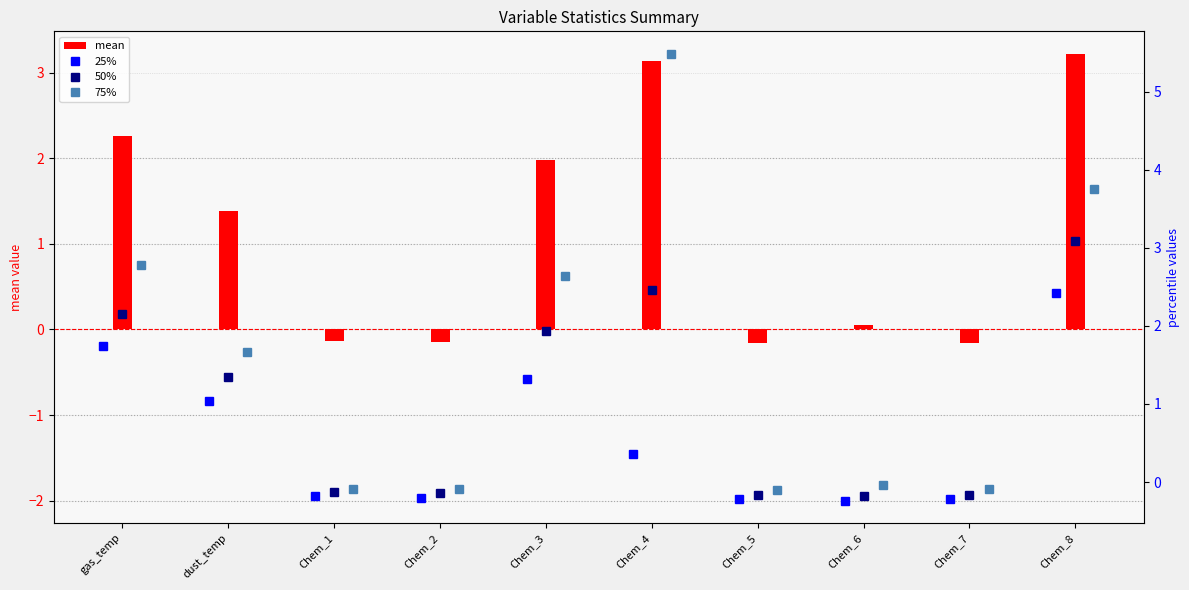

What value does the mean series have at dust_temp?

1.4